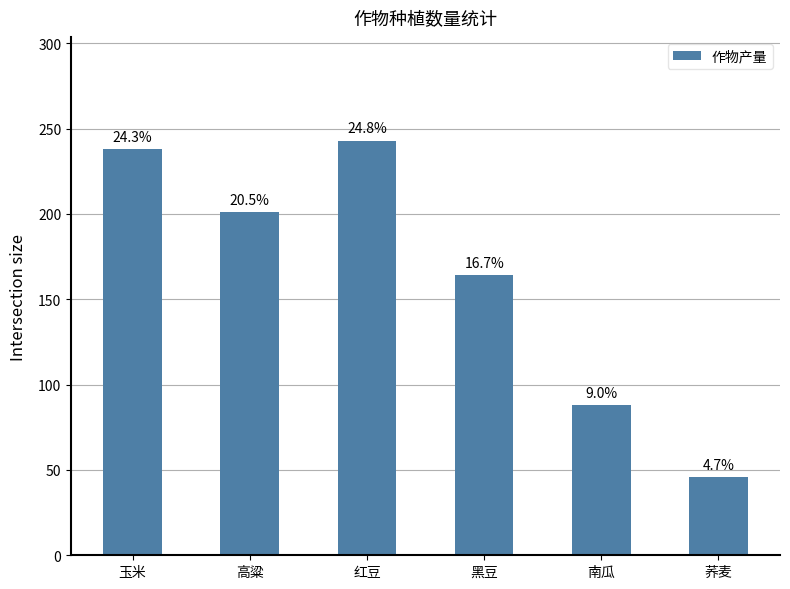

What is the difference between the second highest and minimum values?

192